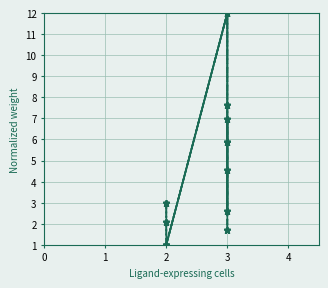

Count the number of categories in the chart.

9